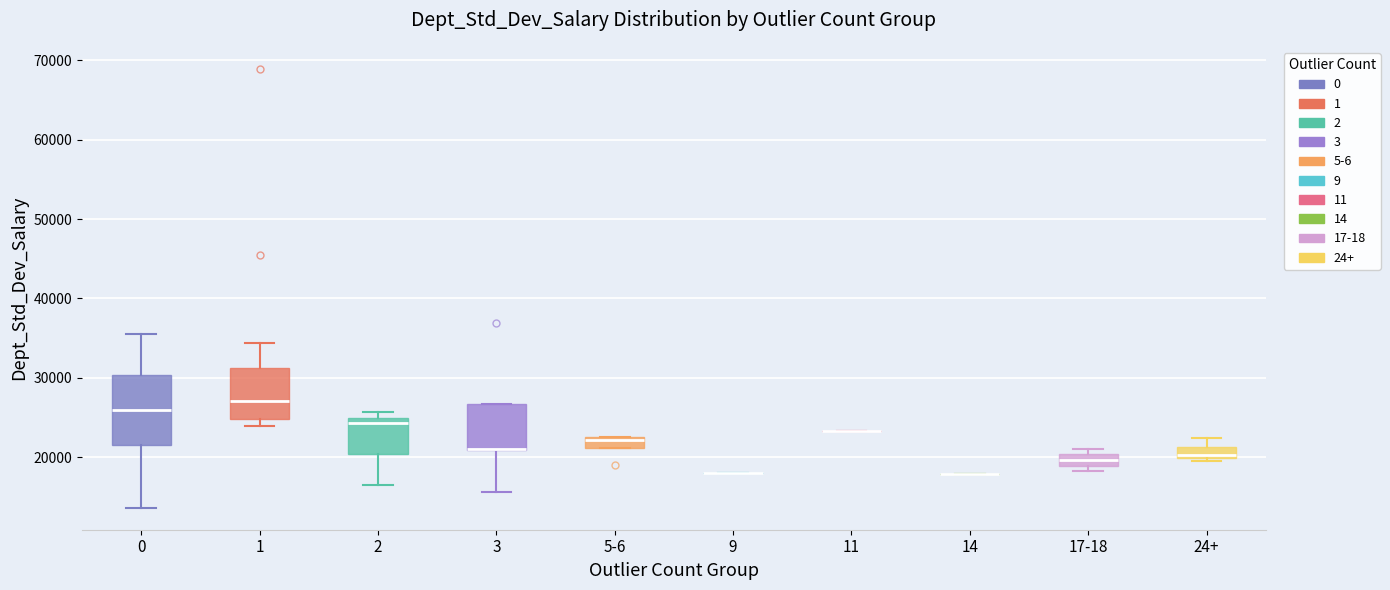

Which box is the tallest, from its lower edge to its upper edge?

0